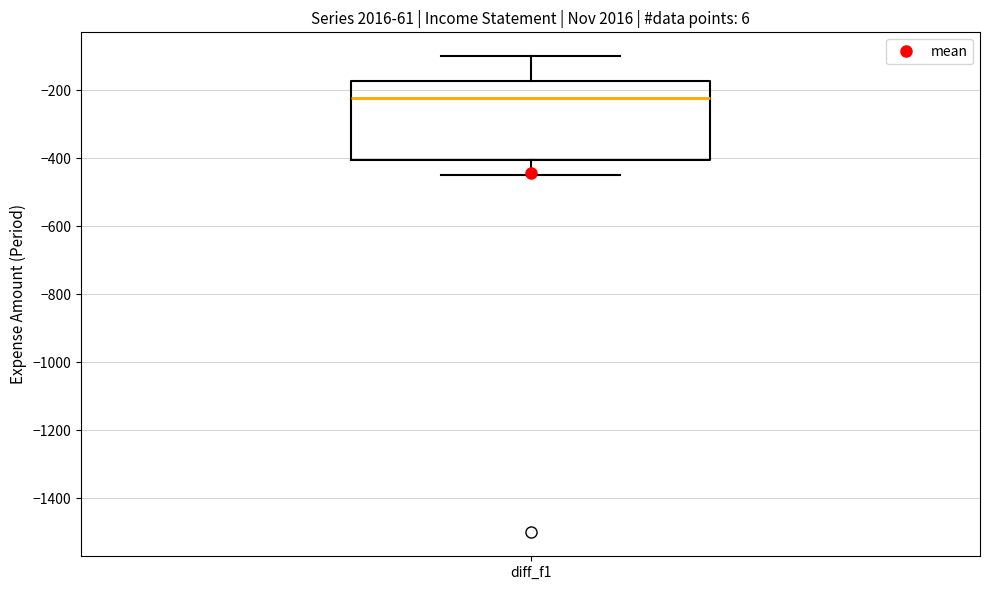

Transcribe this box plot: give where the median line is, the range the box spans, and where the two whiskers end, as read against the y-axis. The values are not printed on the chart, so give them approximately, as read against the axis.

median -220, box -400 to -180, whiskers -440 to -100